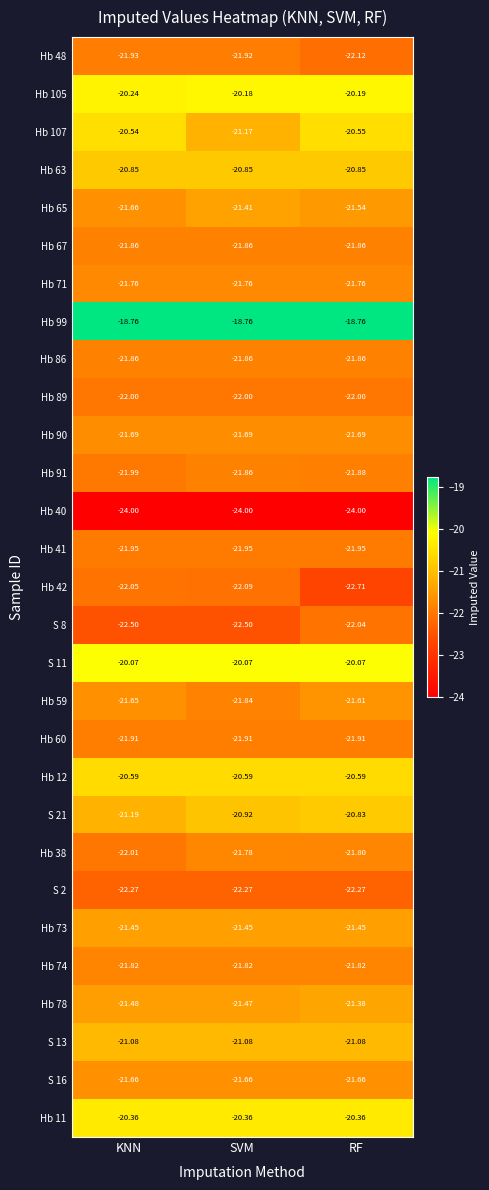

At which label does Hb 38 reach its peak?

SVM